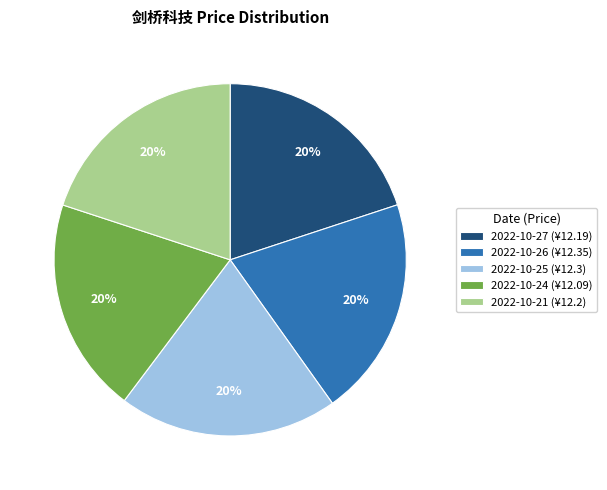

Is the sum of 2022-10-27 (¥12.19) and 2022-10-26 (¥12.35) greater than half?

No